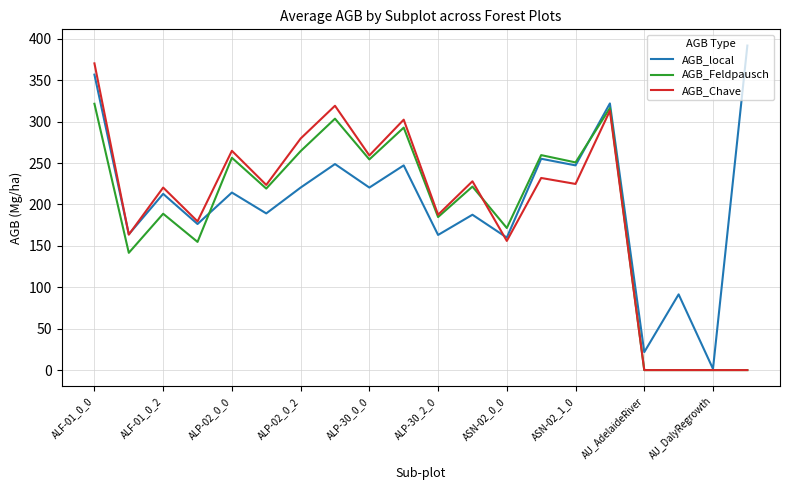

Rank the series by their maximum value, from highest to lowest.

AGB_local, AGB_Chave, AGB_Feldpausch